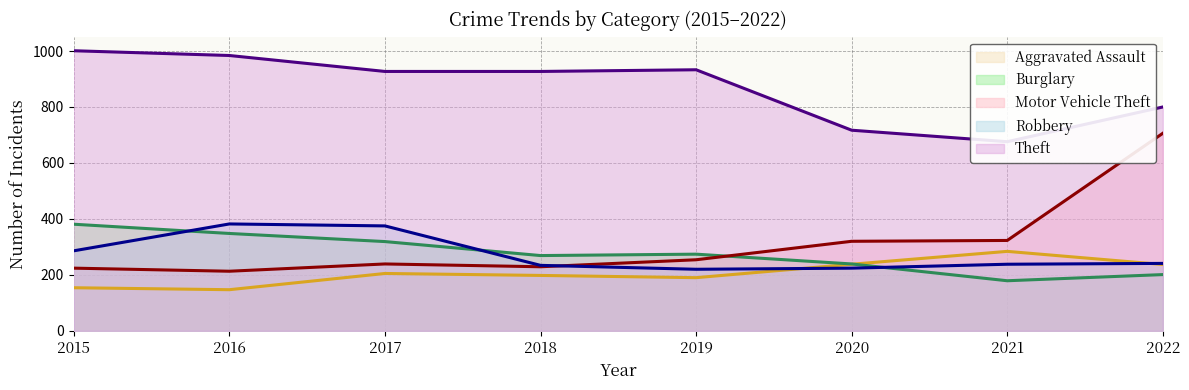

What is the average value of the Burglary series?

276